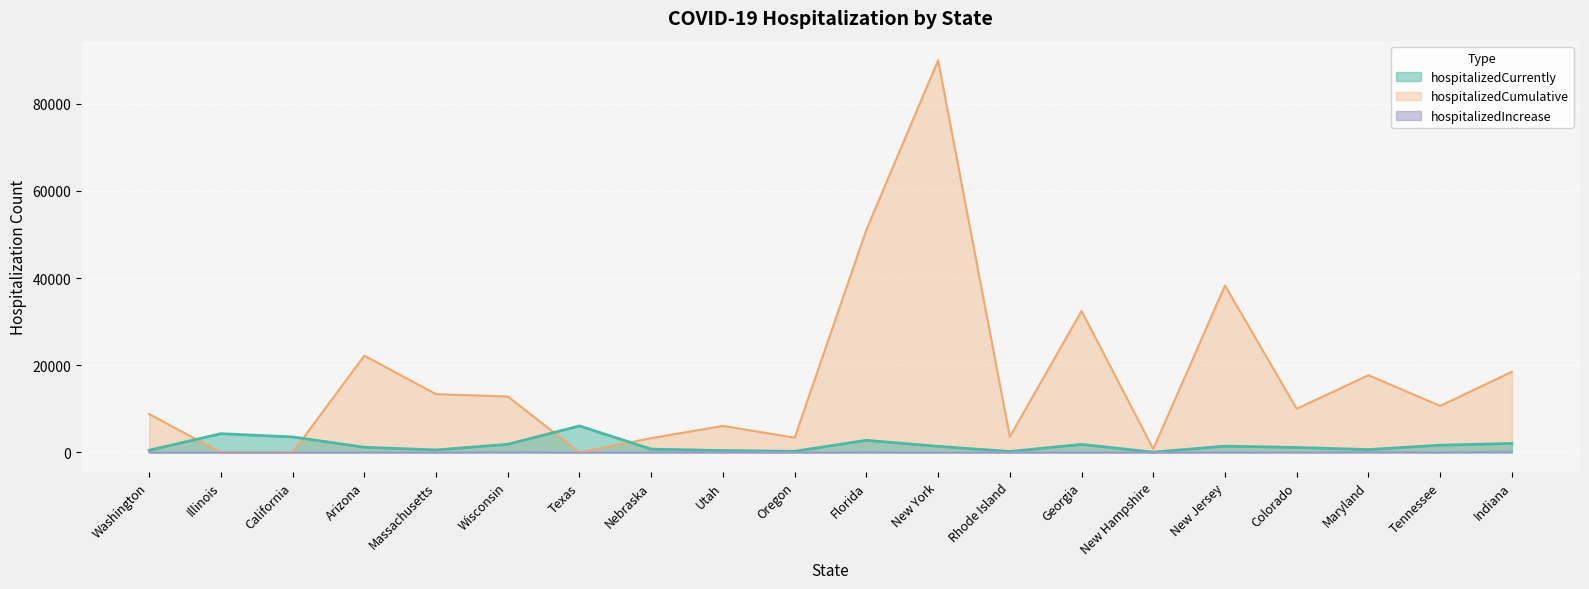

How many distinct data groups are displayed?

3